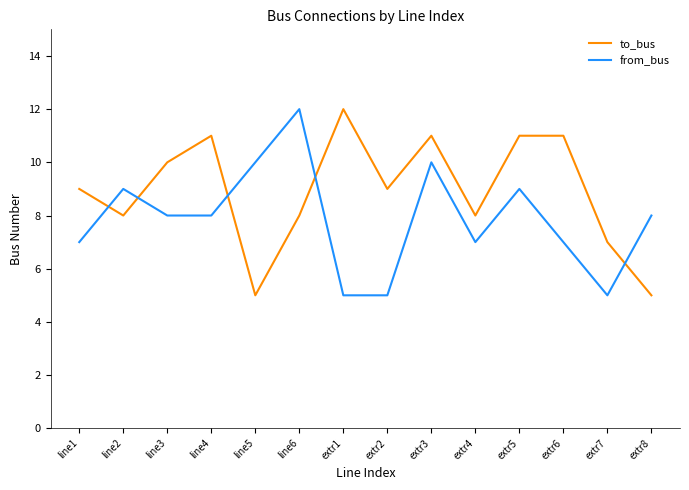

True or false: from_bus has a value of 7 at extr6.

True